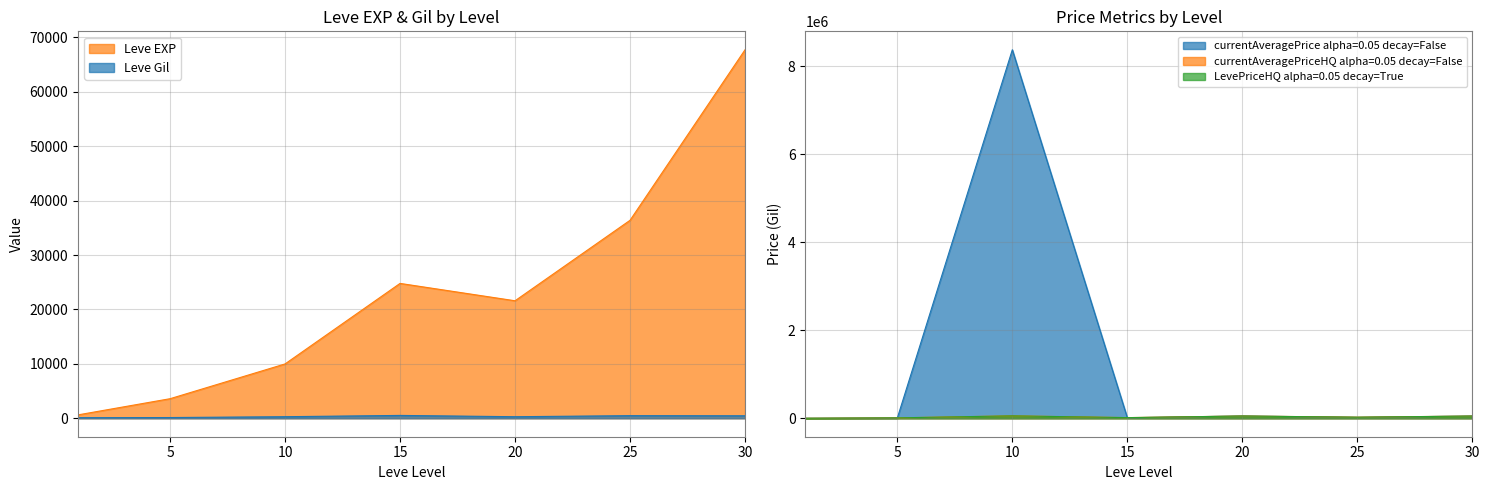

What is the difference between the second highest and second lowest values in the currentAveragePrice series?

45779.5